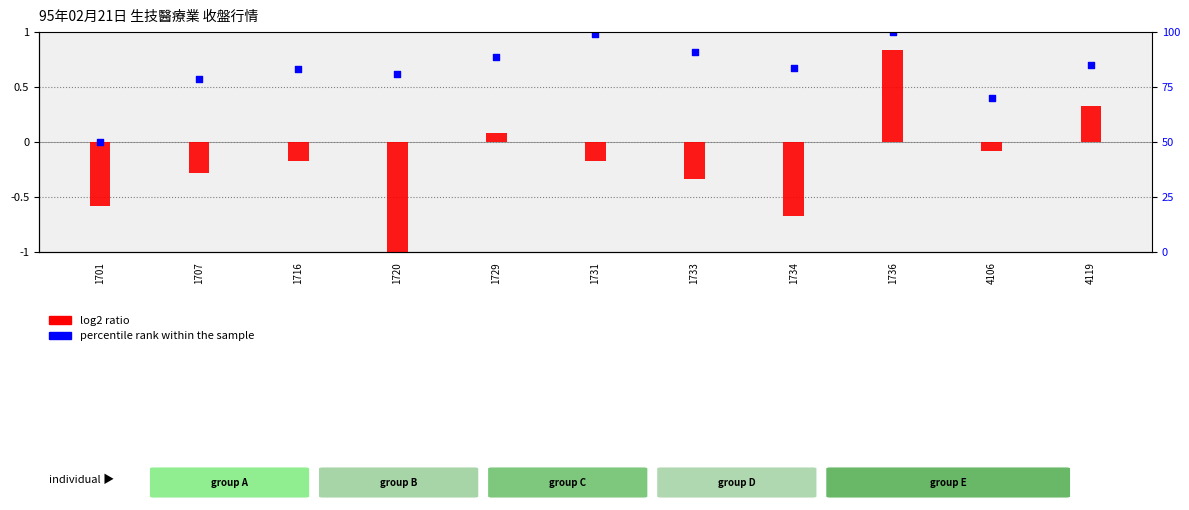

Which series reaches the minimum Y coordinate?

log2 ratio